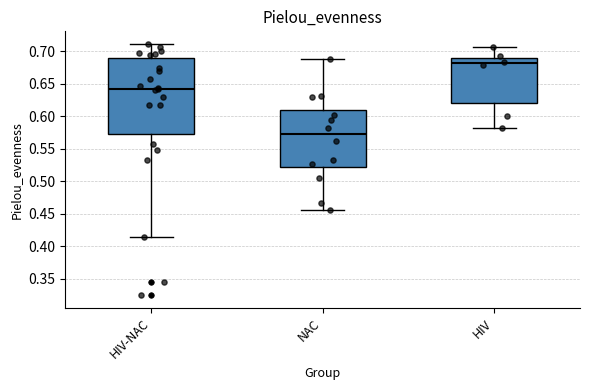

Reading left to right, transcribe this box plot: for each box, give where its median line is, the range the box spans, and where its two whiskers end, as read against the y-axis. The values are not printed on the chart, so give them approximately, as read against the axis.

HIV-NAC: median 0.645, box 0.570 to 0.690, whiskers 0.415 to 0.710
NAC: median 0.570, box 0.520 to 0.610, whiskers 0.455 to 0.690
HIV: median 0.680, box 0.620 to 0.690, whiskers 0.580 to 0.705